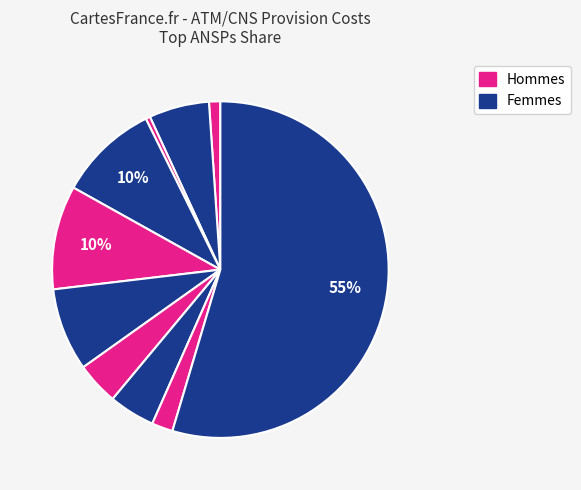

Count the number of slices in the pie.

10